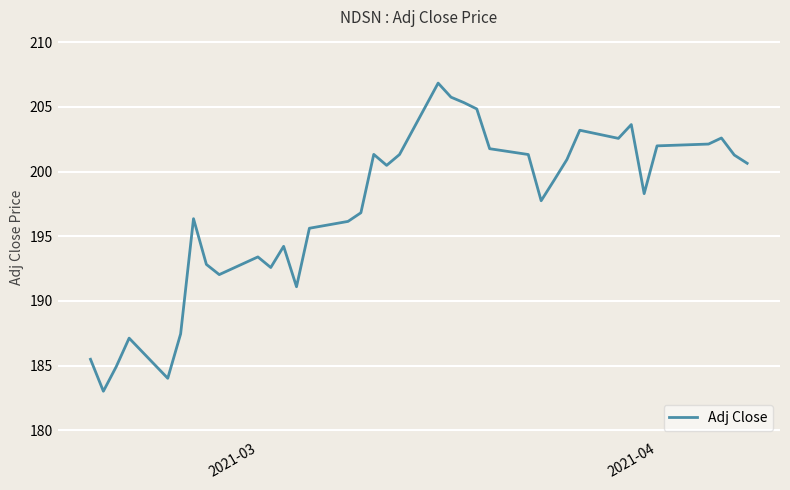

What is the maximum value shown in the chart?

206.8